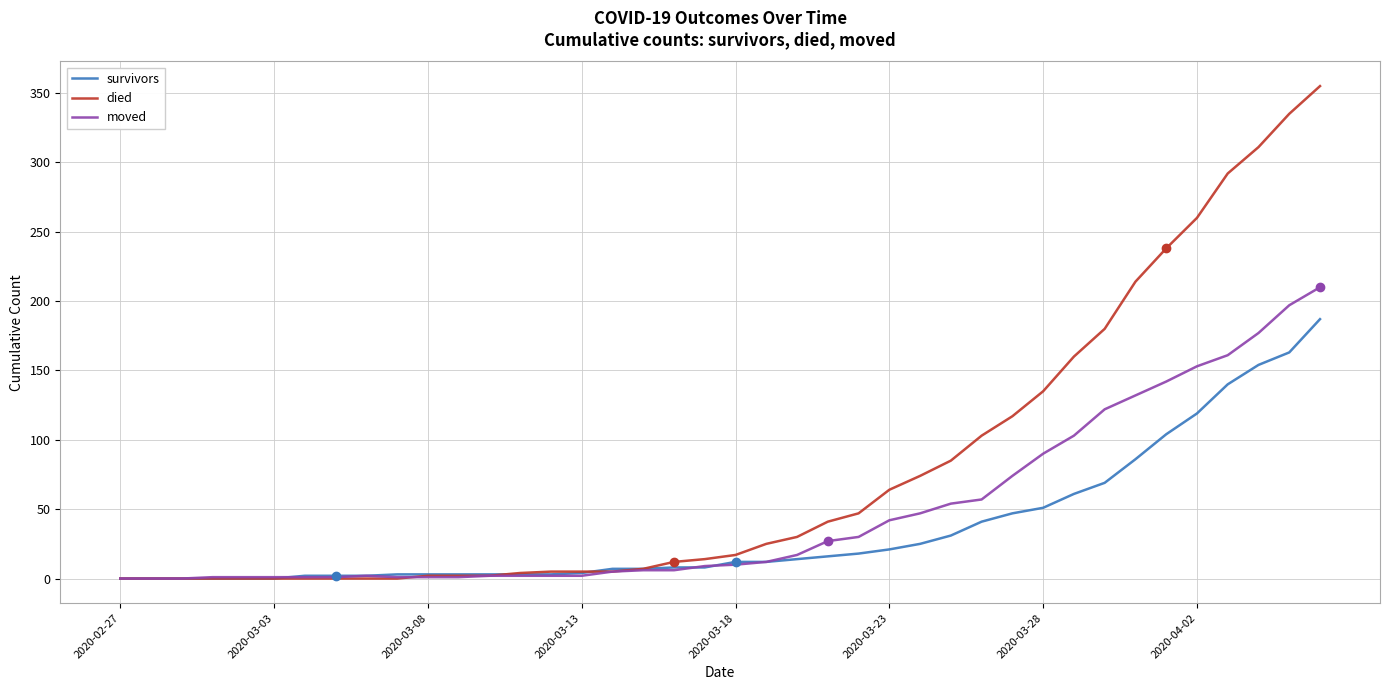

Which series has the largest total across all categories?

died